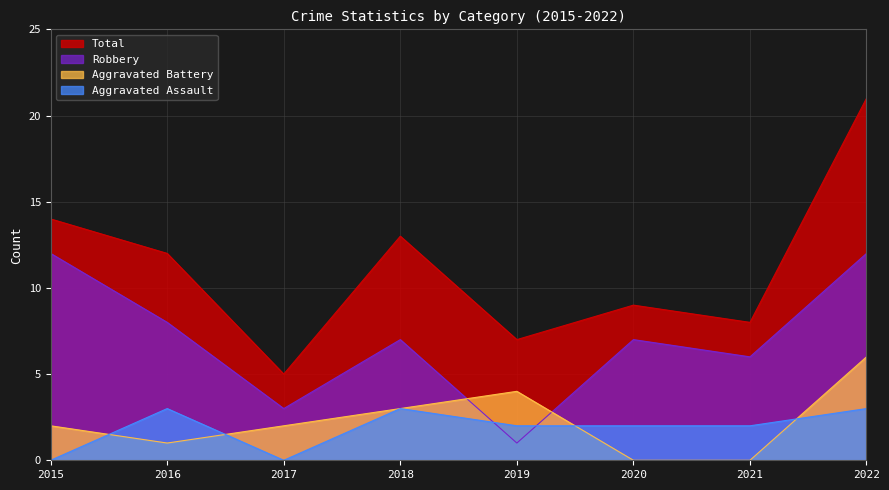

What is the value of the Aggravated Battery point at the 1st from the left?

2